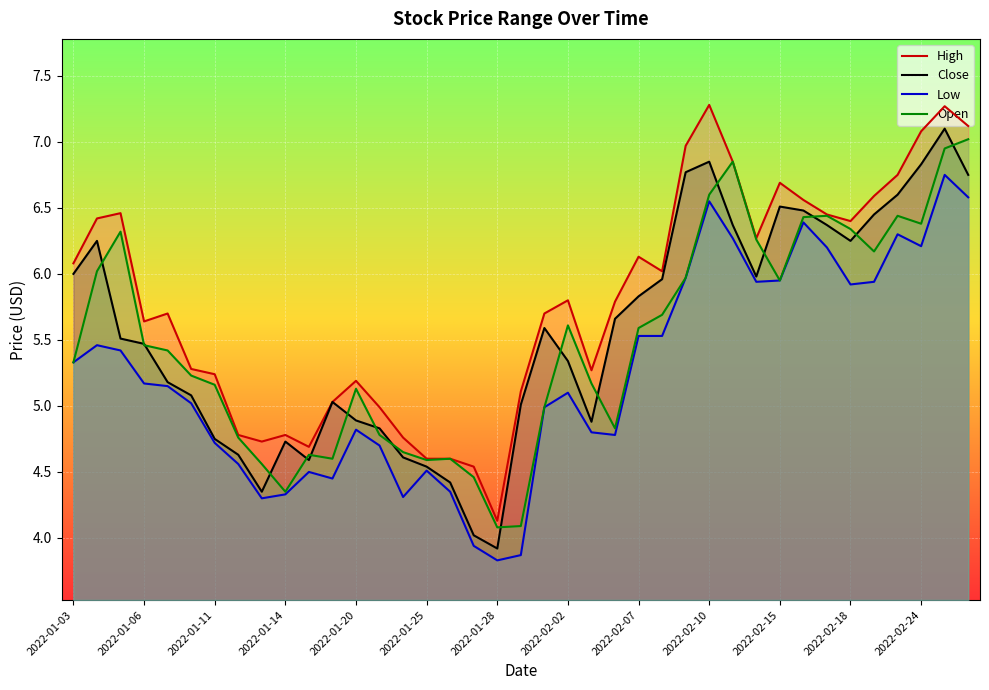

Count the number of data series in this chart.

4